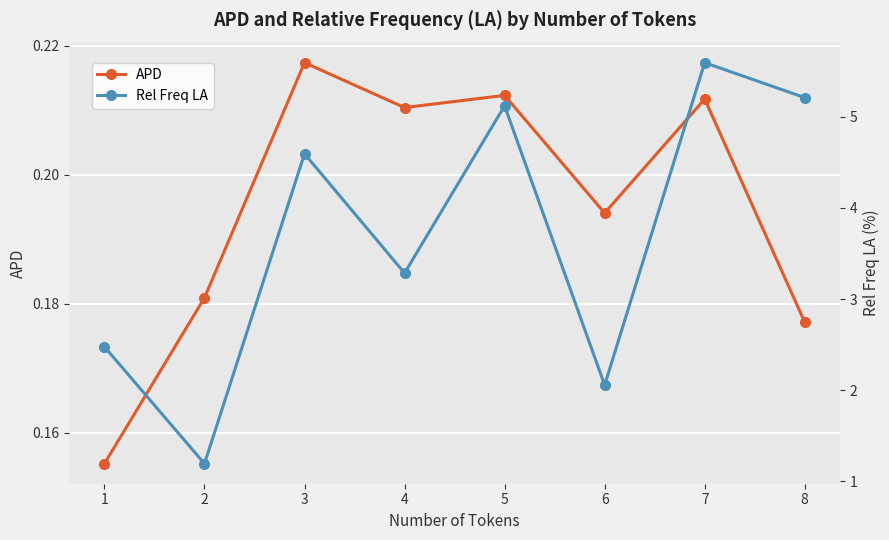

What is the difference between the Rel Freq LA values at 4 and 2?

2.1